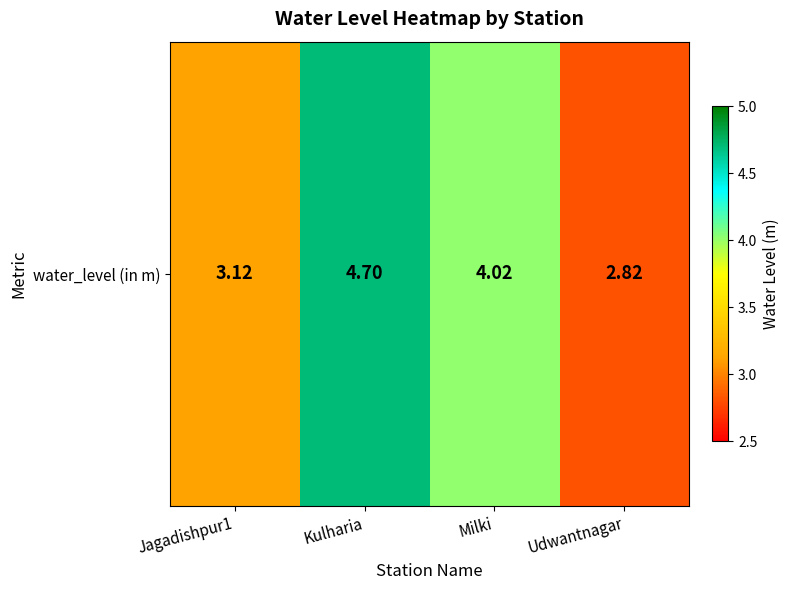

True or false: the data shows 5.5 at Jagadishpur1.

False